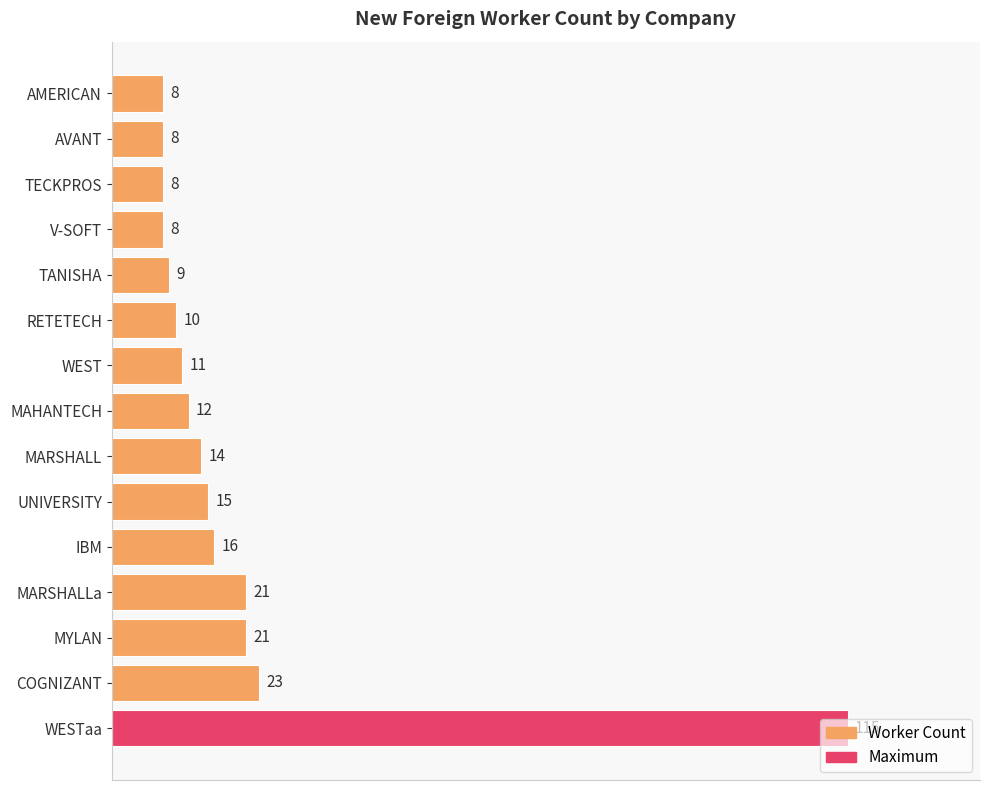

Approximately how many times larger is the value at COGNIZANT compared to MAHANTECH?

1.9